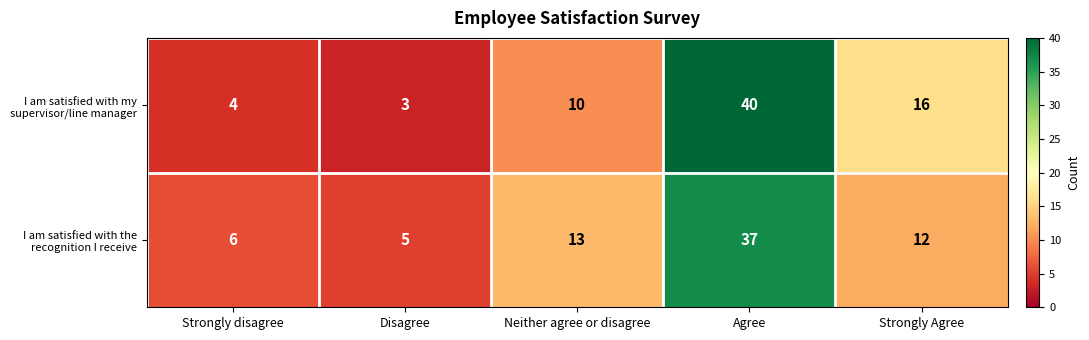

What is the sum of the I am satisfied with the recognition I receive values at Strongly disagree and Disagree?

11